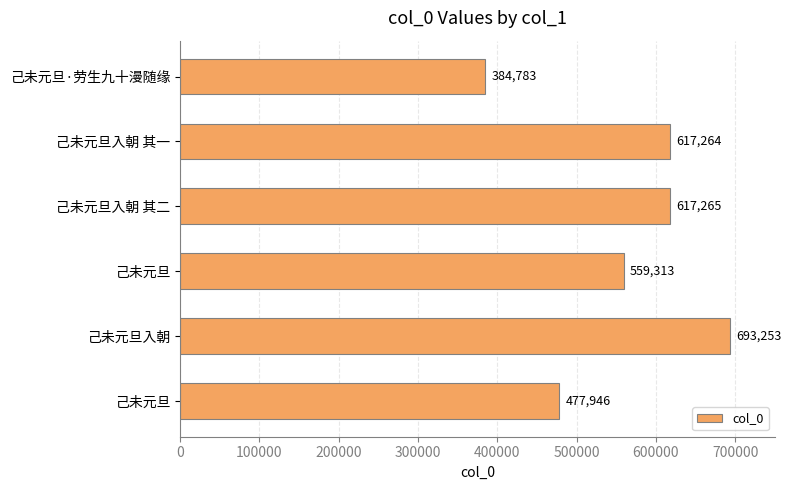

How many bars are there in total?

6